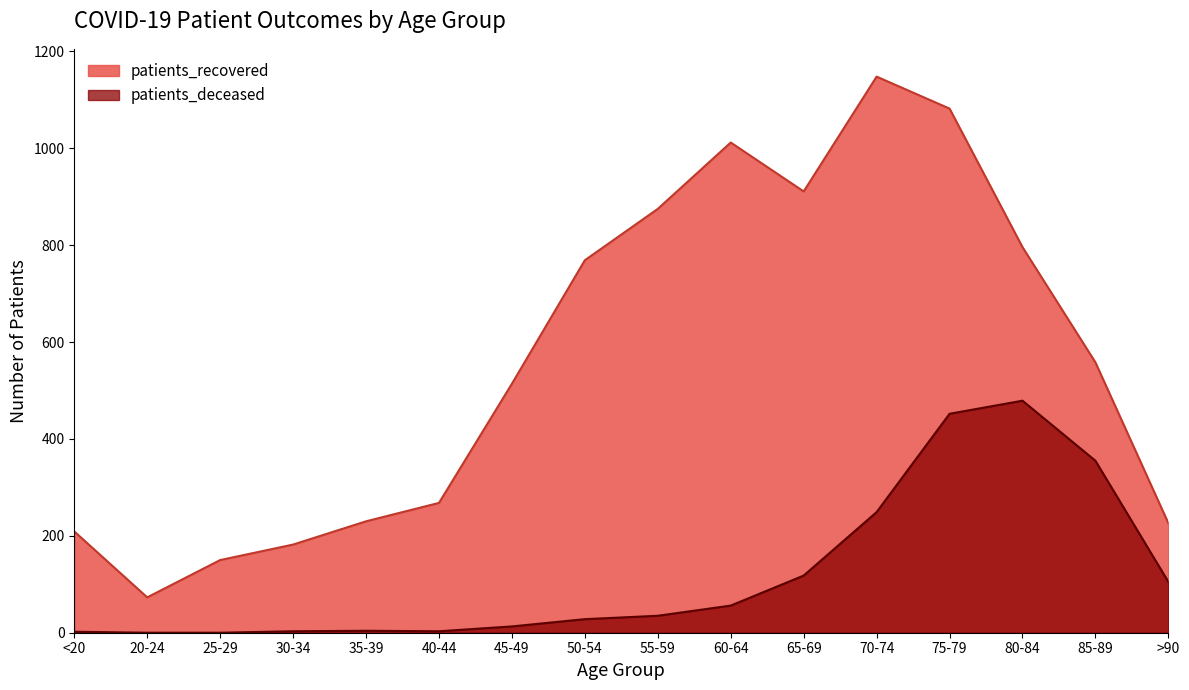

Is the value of patients_deceased at 50-54 greater than the value of patients_recovered at <20?

No